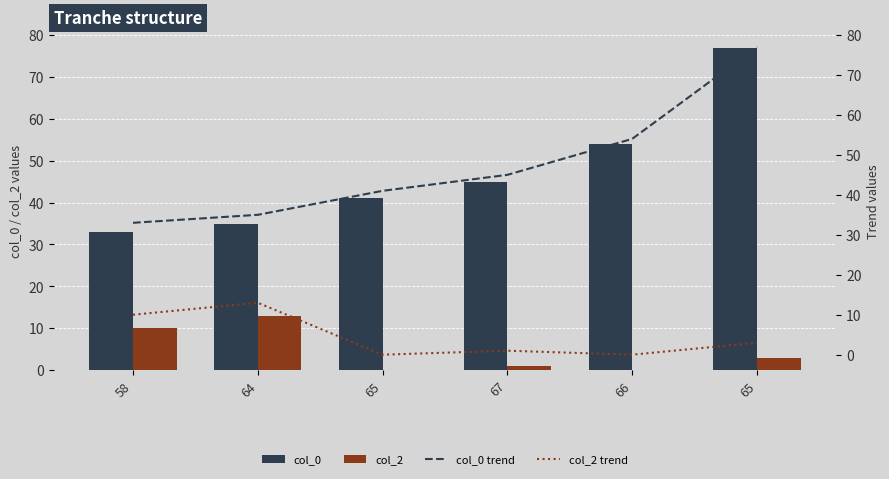

Is it true that col_0 equals 45 at 67?

True